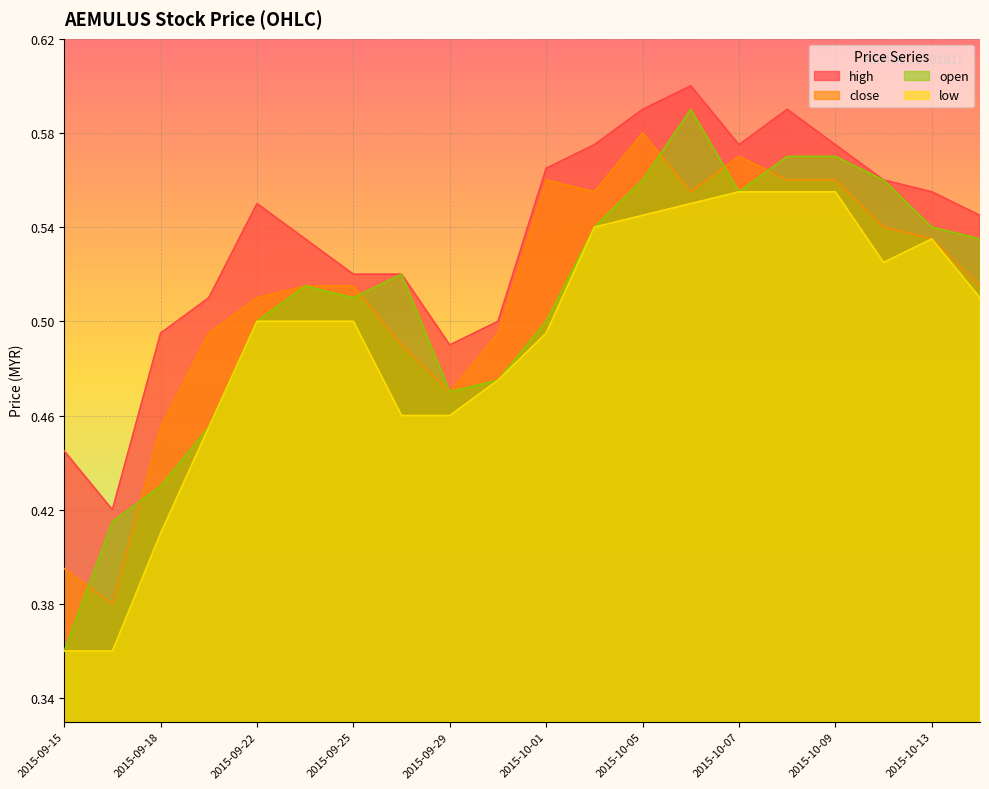

At which category does low reach its first local valley?

2015-10-12